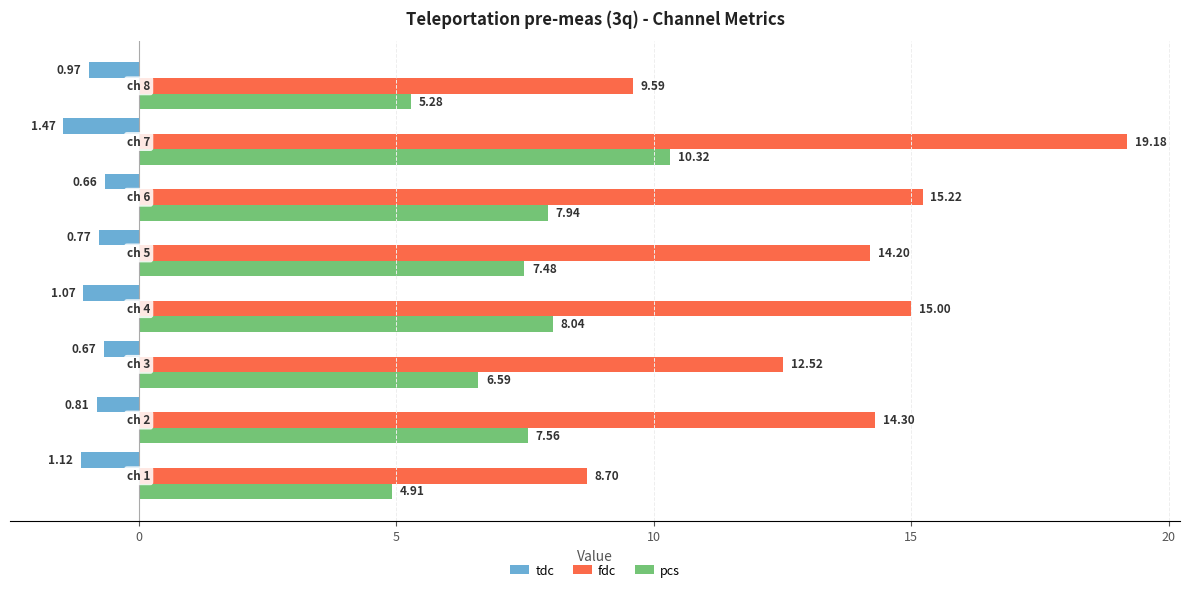

Which series has the widest spread of values?

fdc